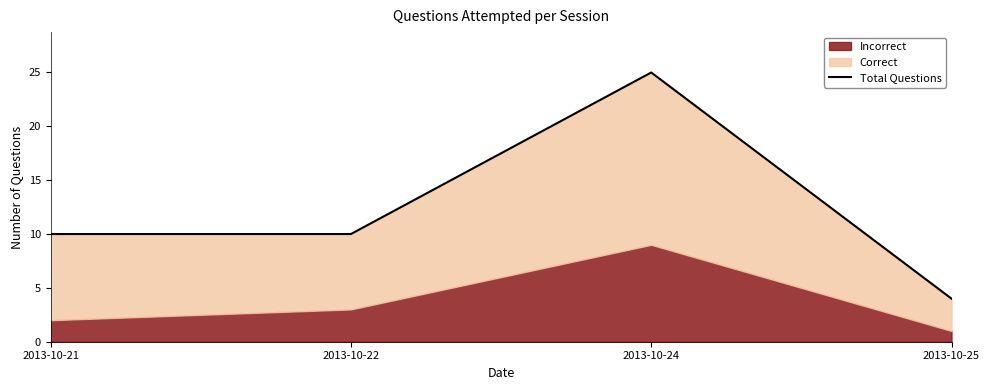

How many values are between 10 and 25?

3